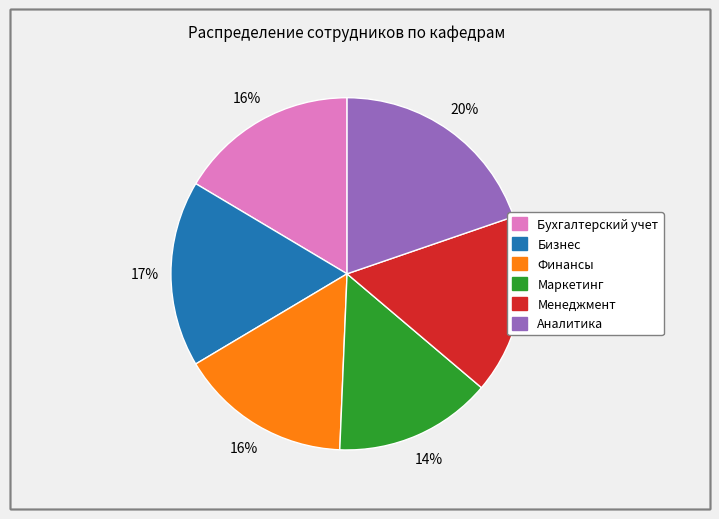

True or false: Финансы accounts for 16% of the total.

True